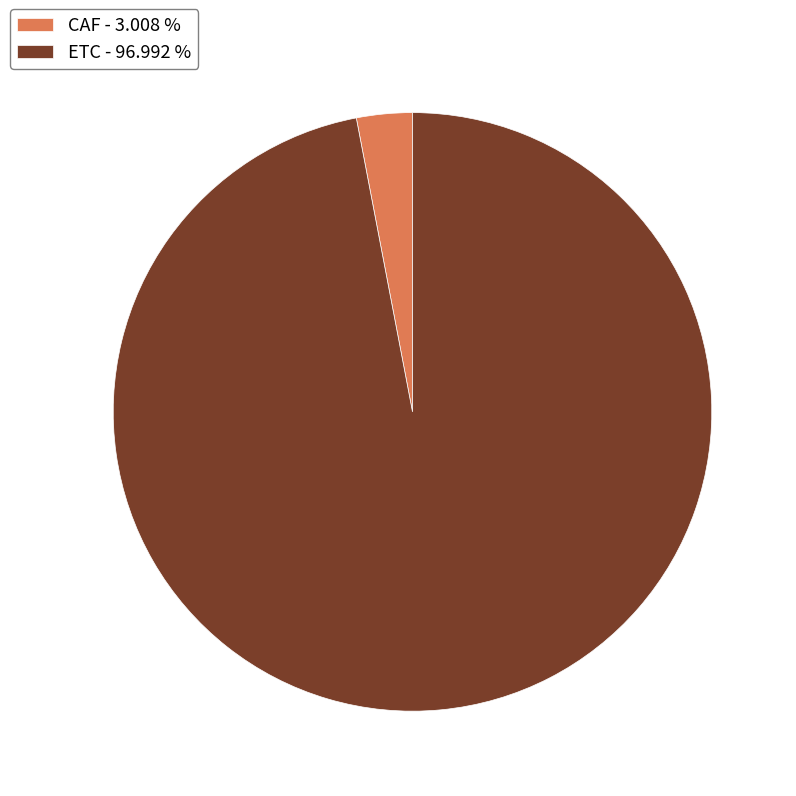

Is there any slice that represents more than half of the pie?

Yes